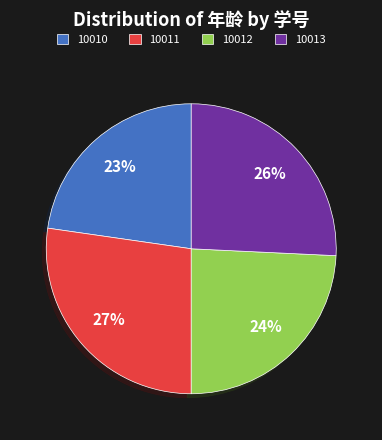

Which has a higher value, 10013 or 10011?

10011